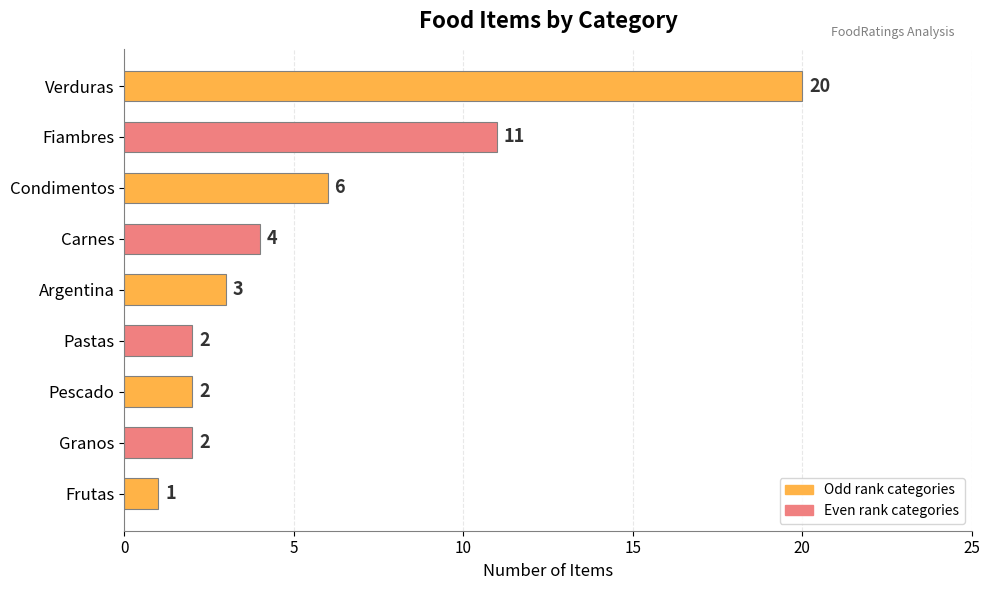

Where is the data nearest to the value 10?

Fiambres